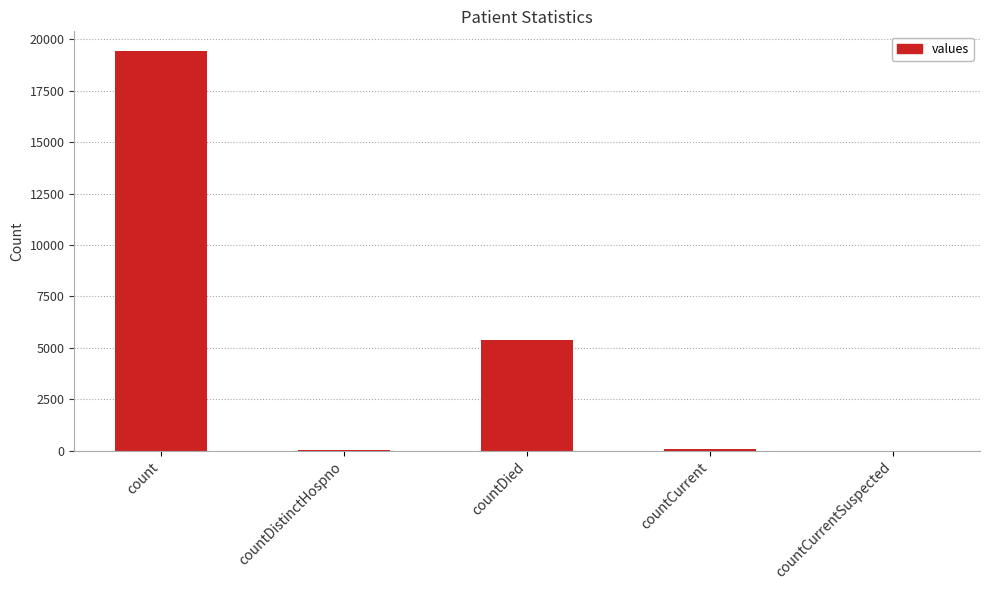

The value at count is 19420. True or false?

True